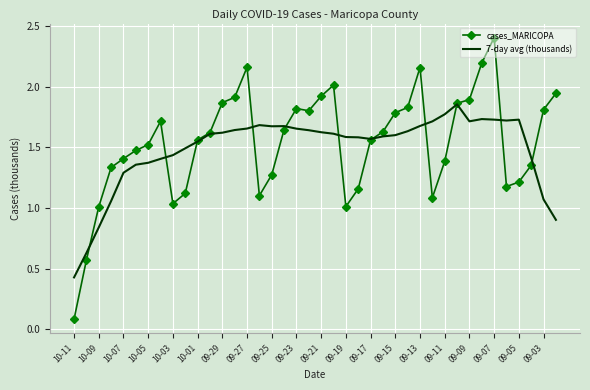

Which series has the widest spread of values?

cases_MARICOPA